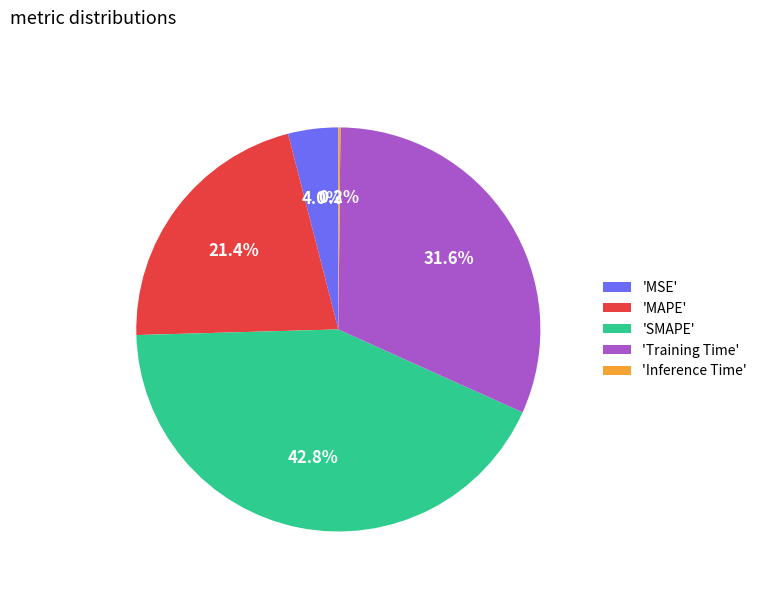

Is there a majority slice in this chart?

No